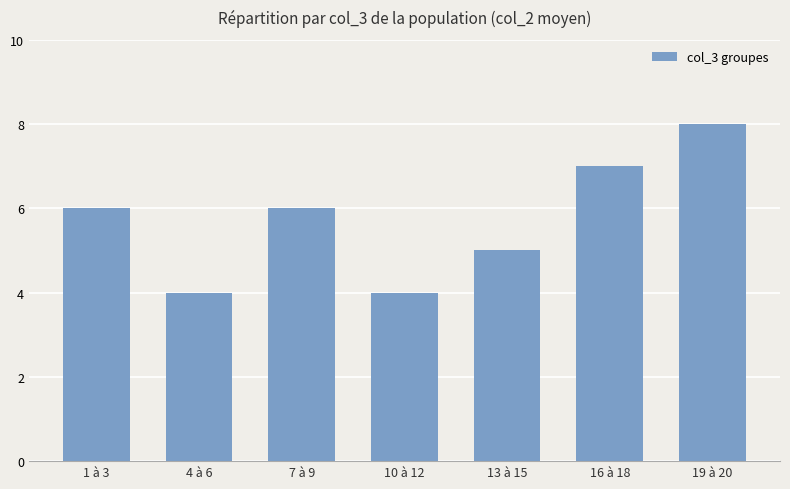

Which label corresponds to the largest value in the chart?

19 à 20